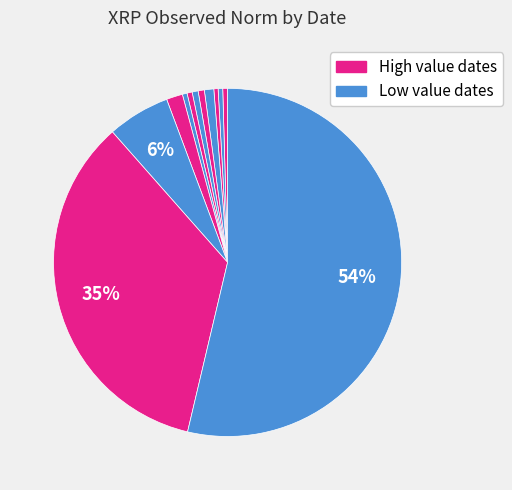

How many slices are in this pie chart?

12